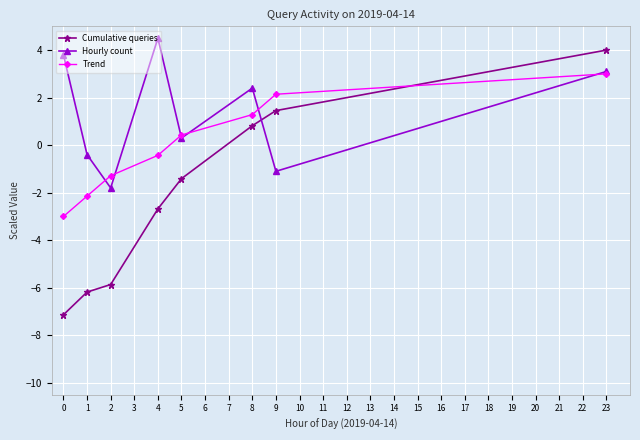

List the series in order of their peak value, lowest first.

Trend, Cumulative queries, Hourly count